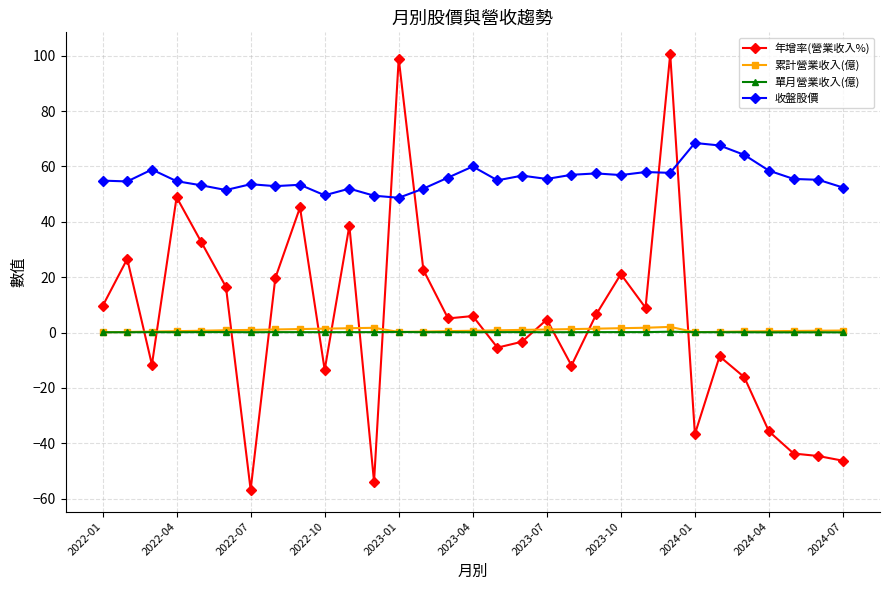

True or false: 累計營業收入(億) has more than 0 points higher than both neighbors.

True